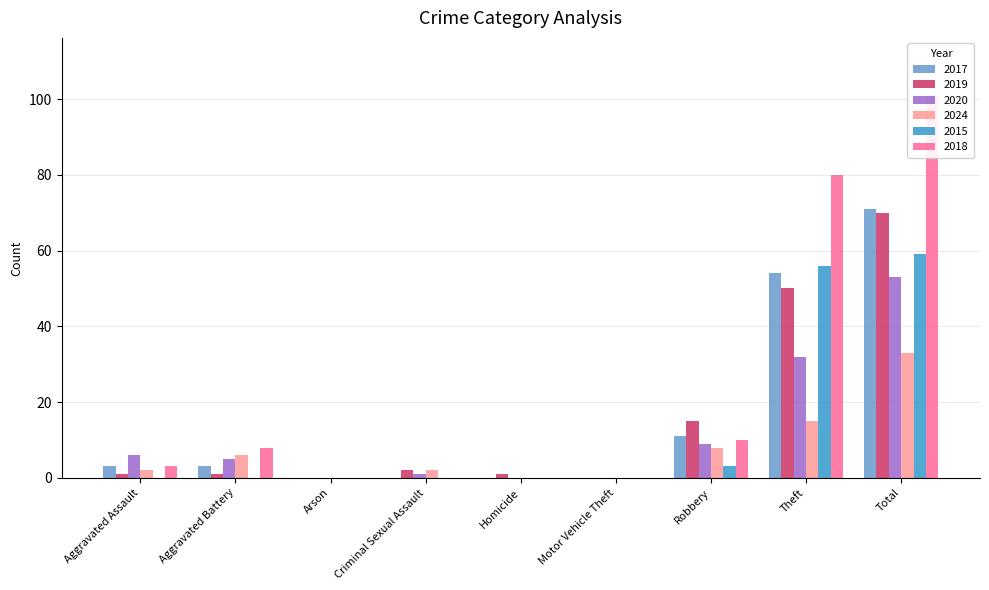

Reading left to right, extract all data points from this chart.

2017: Aggravated Assault=3	Aggravated Battery=3	Arson=0	Criminal Sexual Assault=0	Homicide=0	Motor Vehicle Theft=0	Robbery=11	Theft=54	Total=71
2019: Aggravated Assault=1	Aggravated Battery=1	Arson=0	Criminal Sexual Assault=2	Homicide=1	Motor Vehicle Theft=0	Robbery=15	Theft=50	Total=70
2020: Aggravated Assault=6	Aggravated Battery=5	Arson=0	Criminal Sexual Assault=1	Homicide=0	Motor Vehicle Theft=0	Robbery=9	Theft=32	Total=53
2024: Aggravated Assault=2	Aggravated Battery=6	Arson=0	Criminal Sexual Assault=2	Homicide=0	Motor Vehicle Theft=0	Robbery=8	Theft=15	Total=33
2015: Aggravated Assault=0	Aggravated Battery=0	Arson=0	Criminal Sexual Assault=0	Homicide=0	Motor Vehicle Theft=0	Robbery=3	Theft=56	Total=59
2018: Aggravated Assault=3	Aggravated Battery=8	Arson=0	Criminal Sexual Assault=0	Homicide=0	Motor Vehicle Theft=0	Robbery=10	Theft=80	Total=101